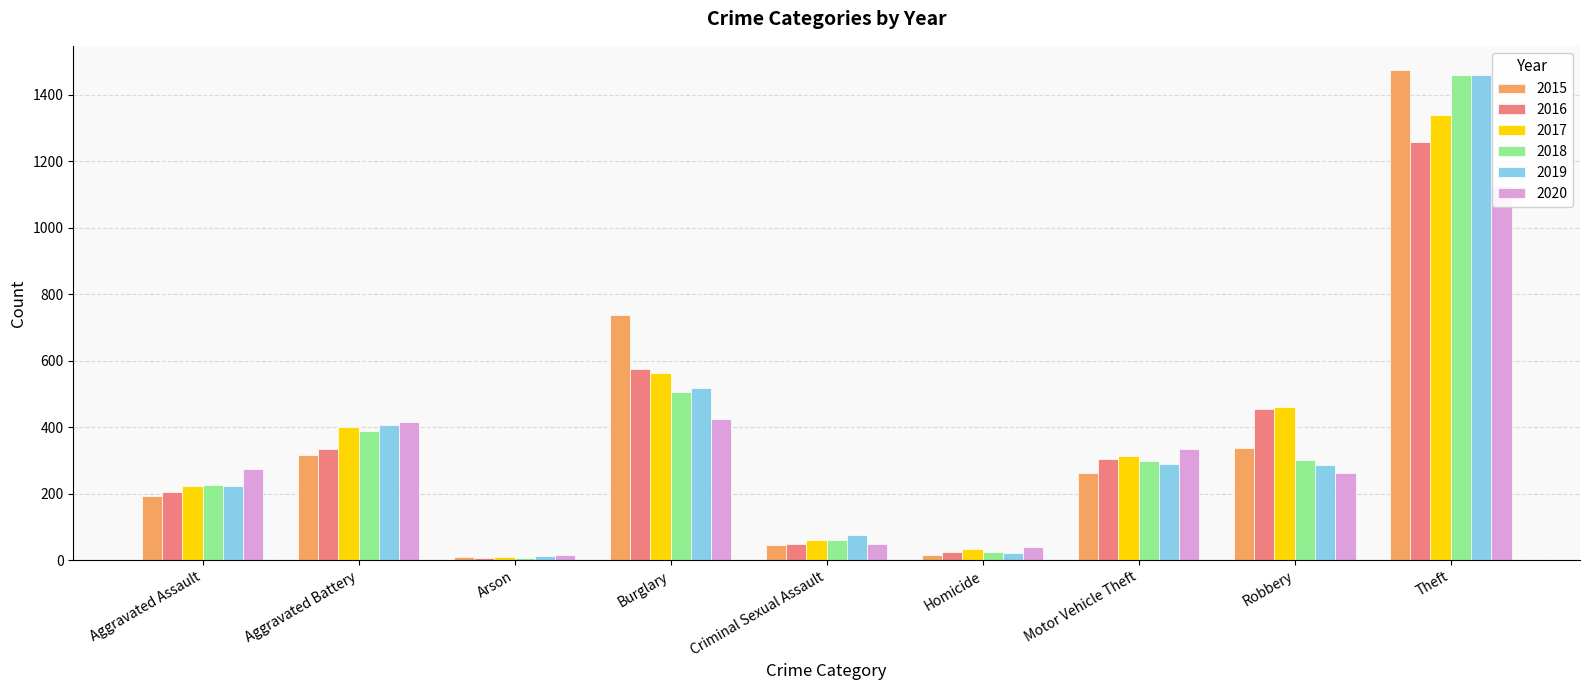

At which label is 2015 closest to 741?

Burglary